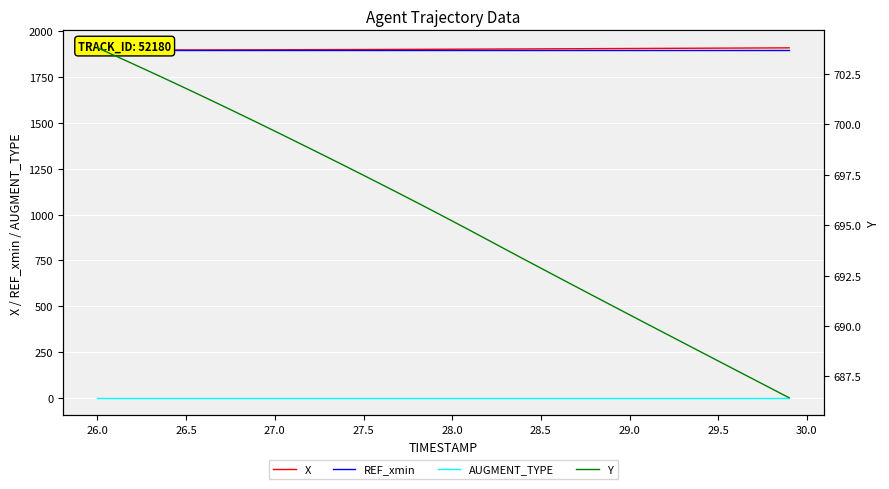

True or false: REF_xmin and AUGMENT_TYPE cross at least once.

False